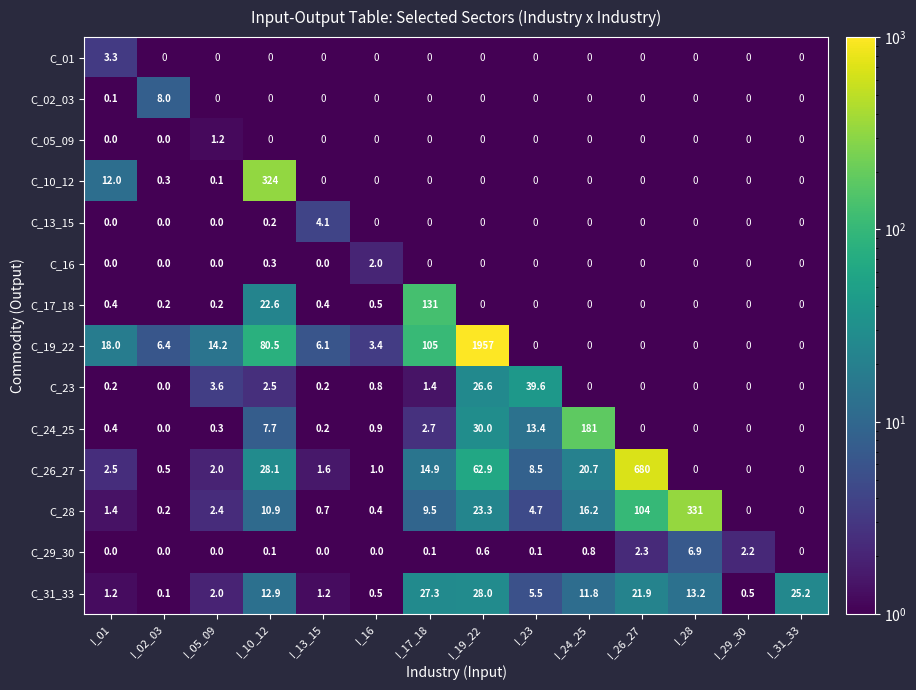

Which series has the widest spread of values?

C_19_22